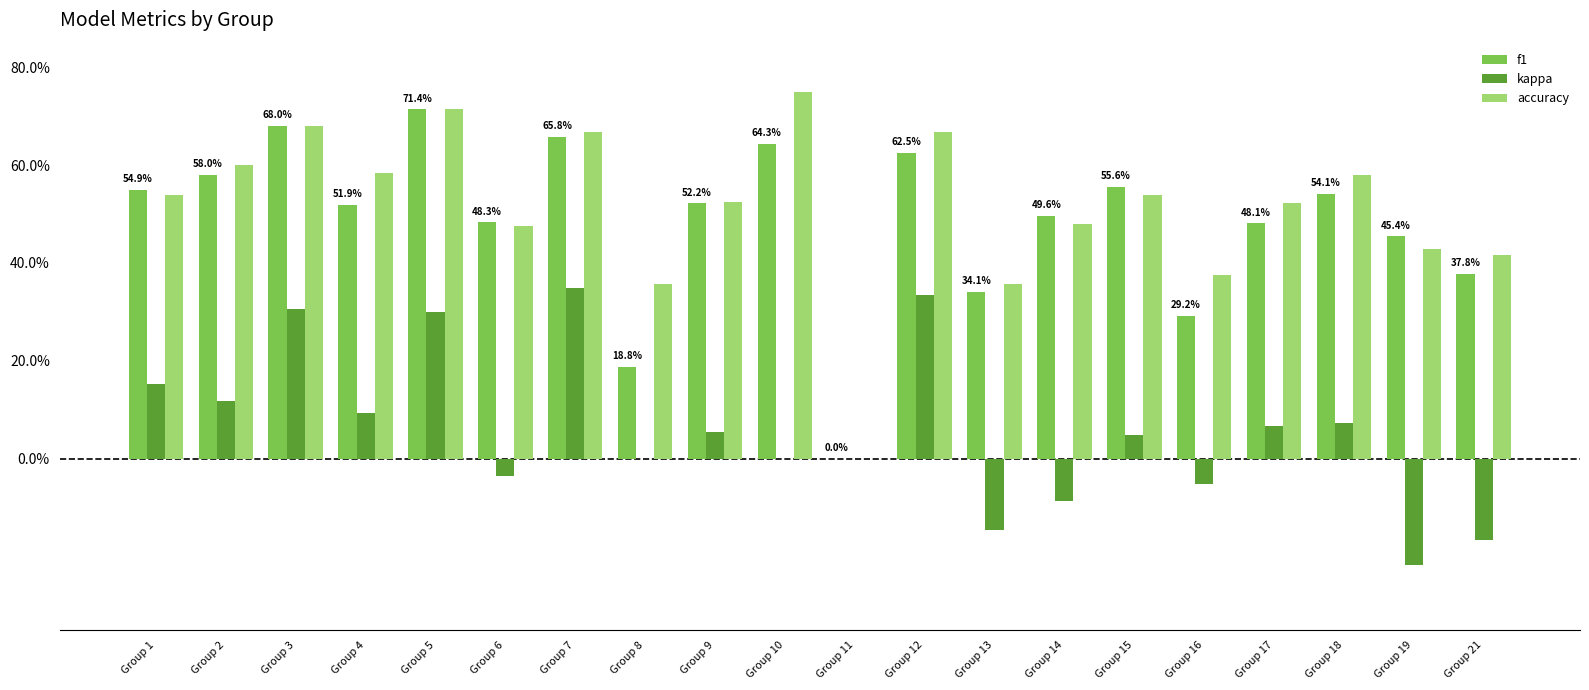

What is the minimum value shown in the chart?

-0.2